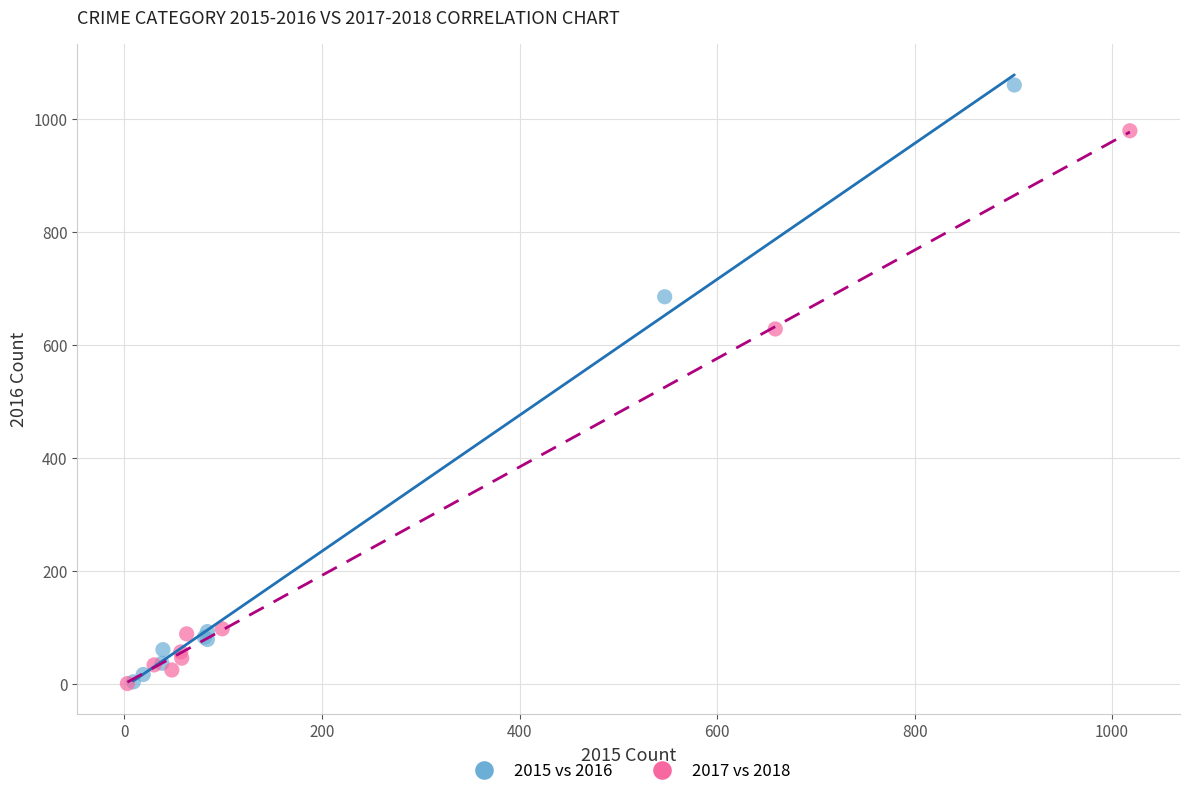

Which series contains the highest Y value?

2015 vs 2016